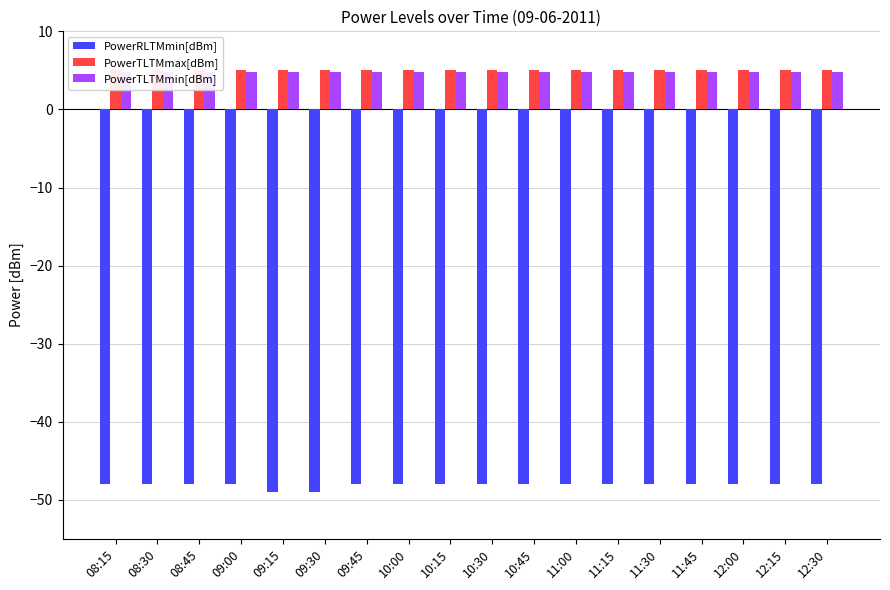

Is the value of PowerTLTMmin[dBm] at 10:45 greater than the value of PowerTLTMmax[dBm] at 12:00?

No